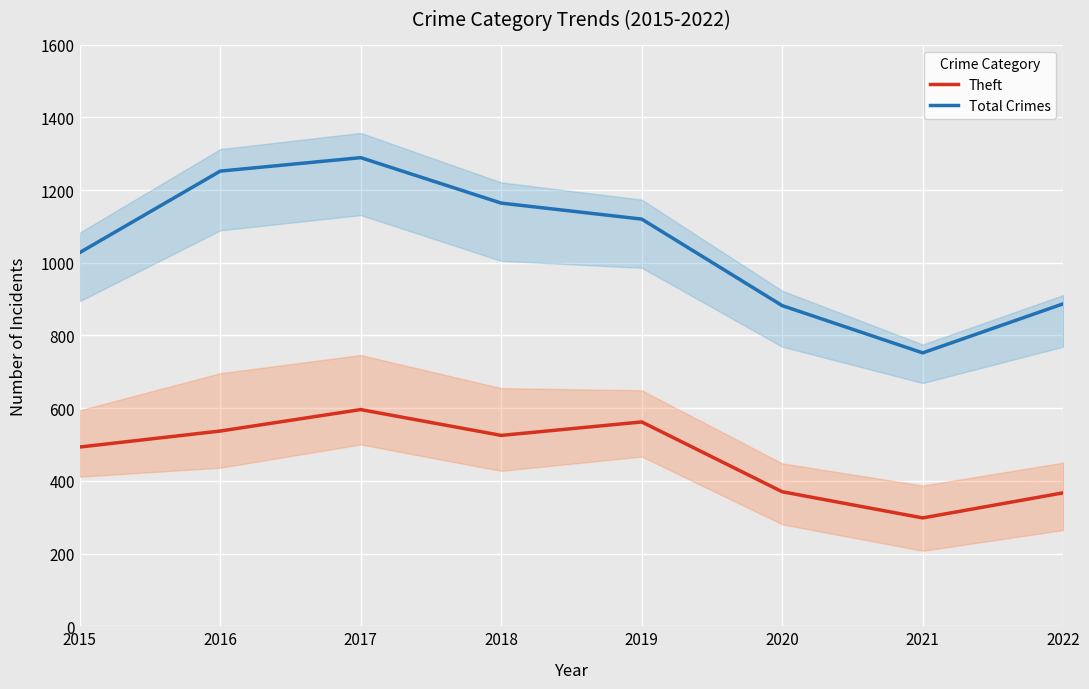

Where does the Total Crimes series first go above 1120?

2016